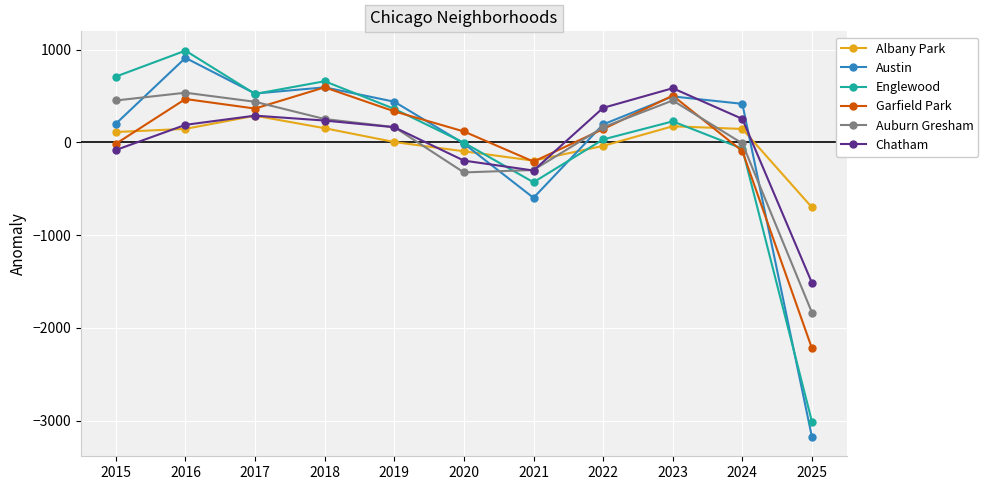

What is the value of the Garfield Park point at the 2nd from the left?

468.9